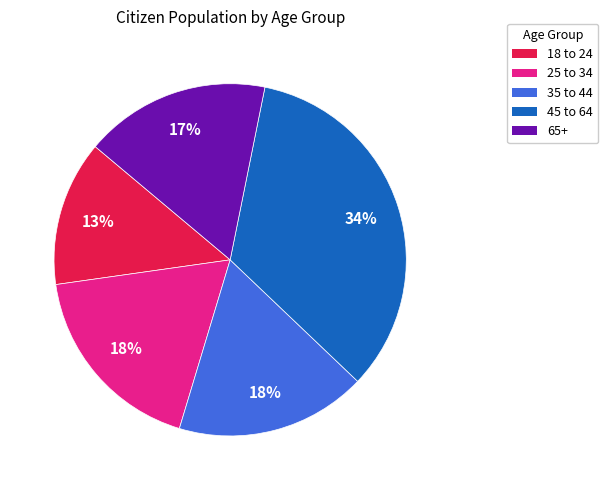

Which has a higher value, 45 to 64 or 18 to 24?

45 to 64